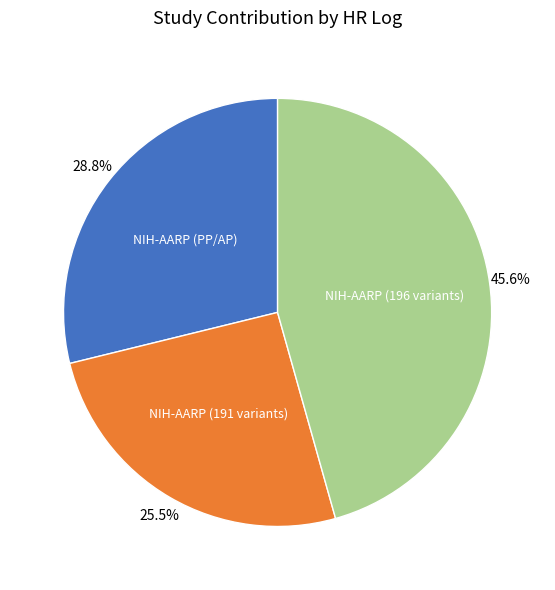

To the nearest percent, what is the average slice percentage?

33%